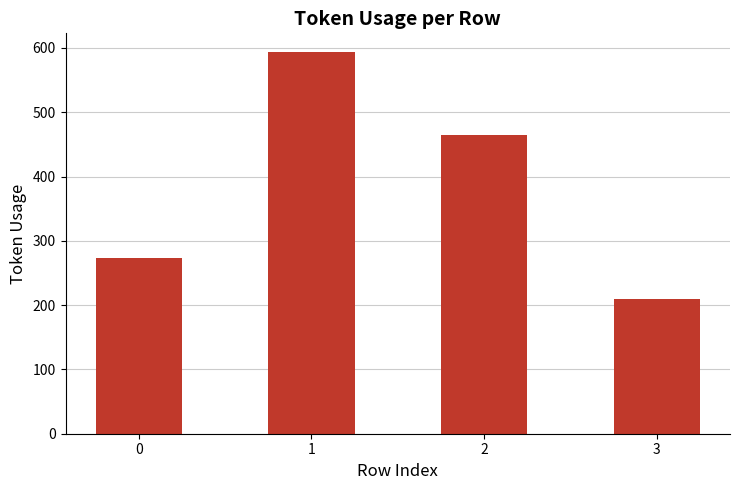

Reading right to left, what are all the values shown in this chart?

3=209	2=465	1=593	0=274